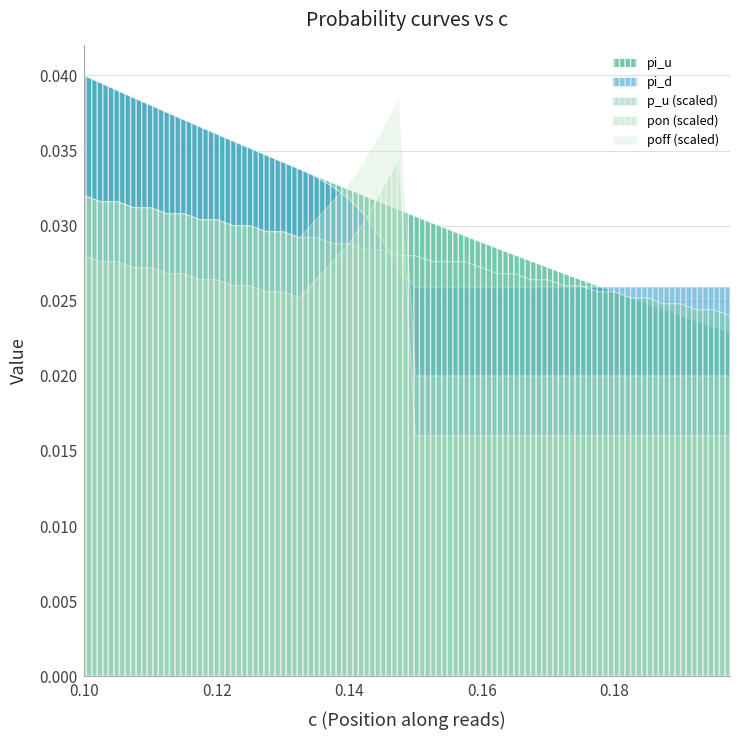

What is the minimum value for poff?

0.2